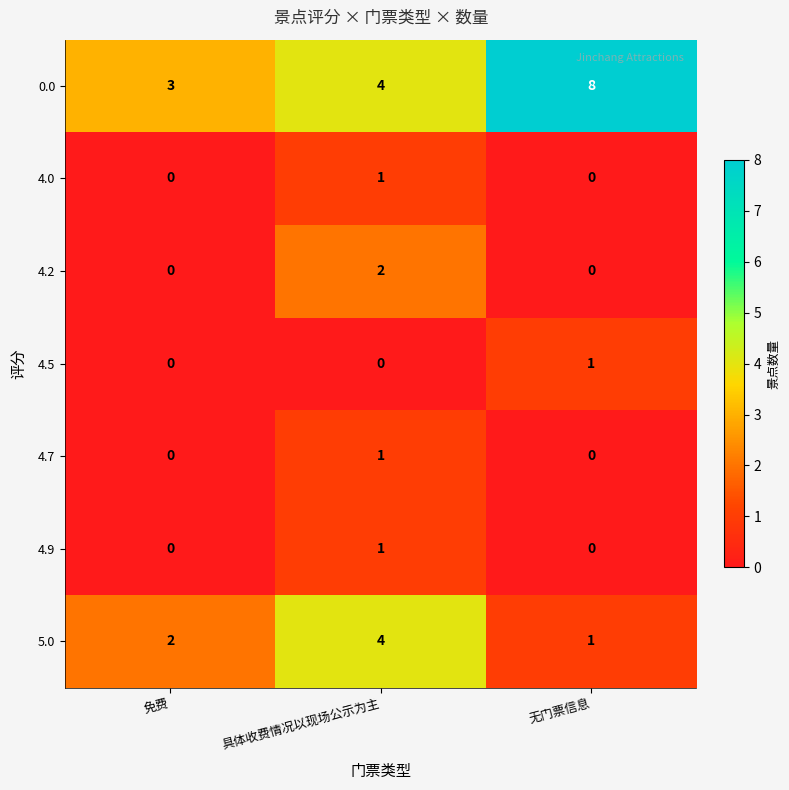

What is the spread (max minus min) of values at 具体收费情况以现场公示为主?

4